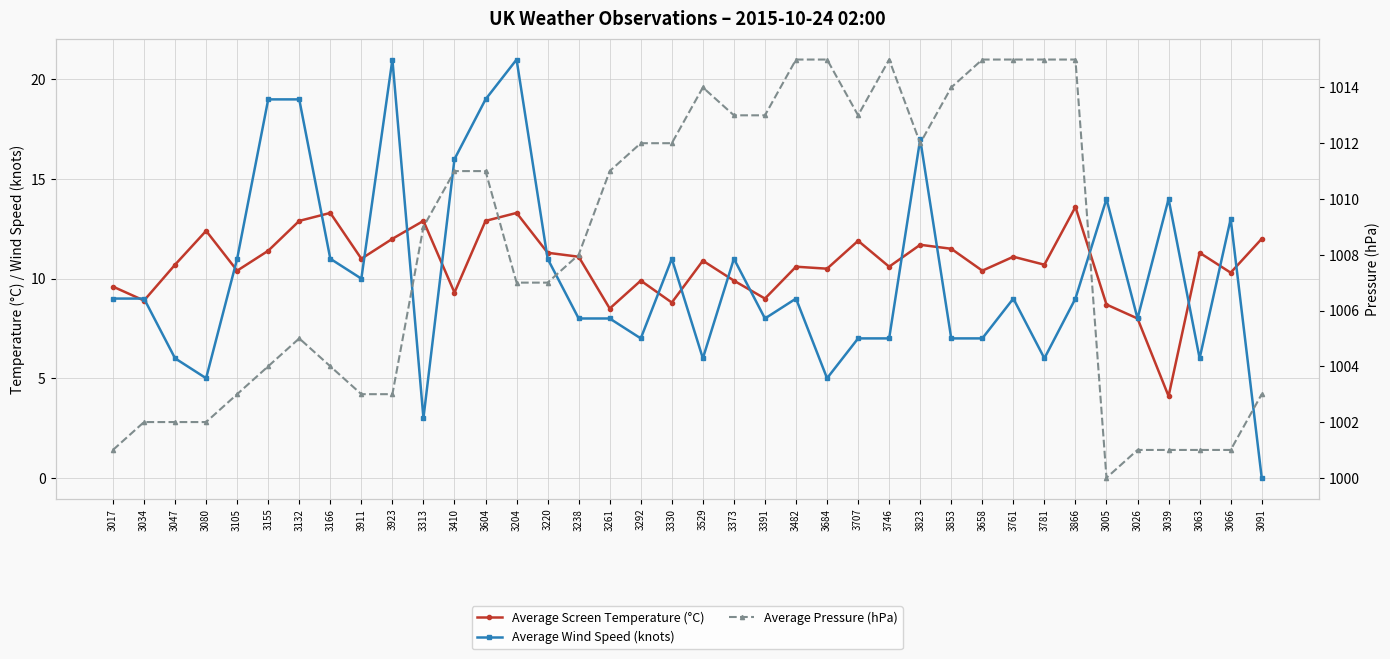

What is the sum of the Average Pressure (hPa) values at 3482 and 3105?

2018.0